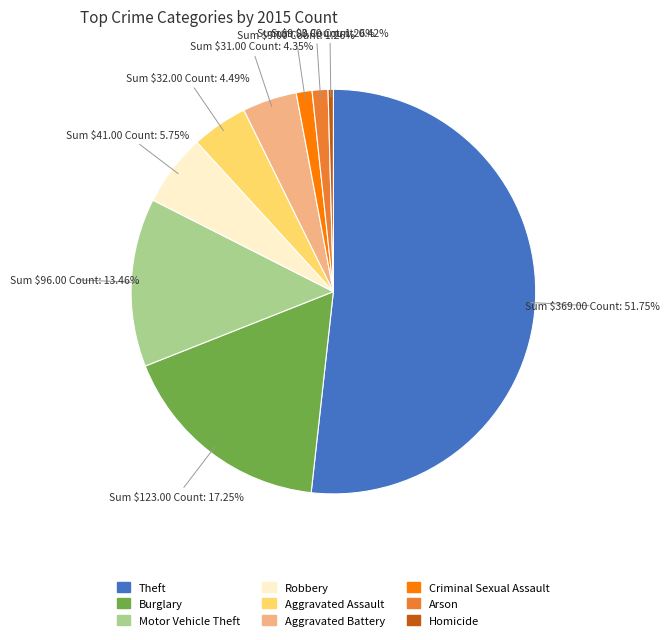

Is the sum of Motor Vehicle Theft and Criminal Sexual Assault greater than half?

No